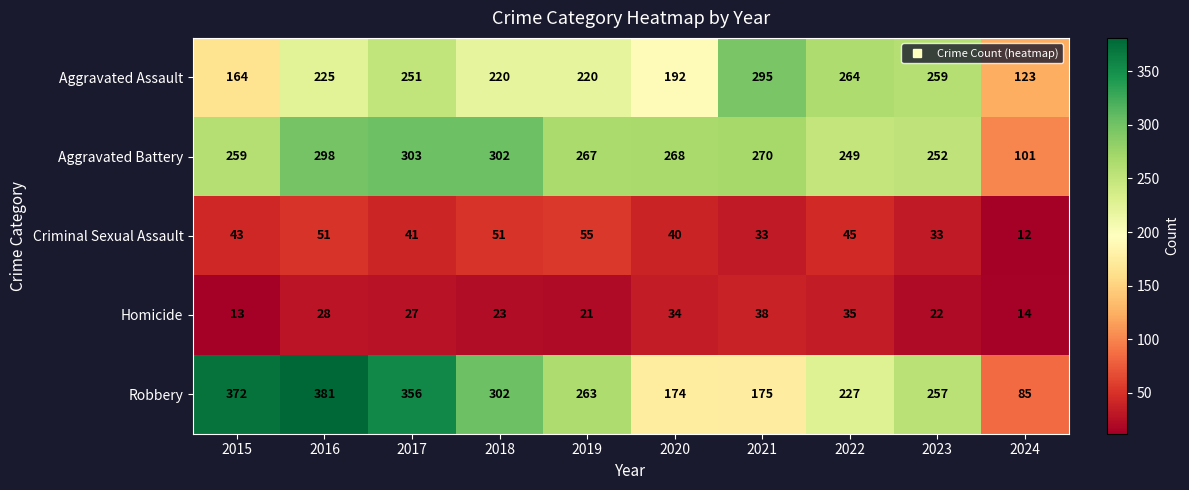

Which category has the highest value across all series?

2016